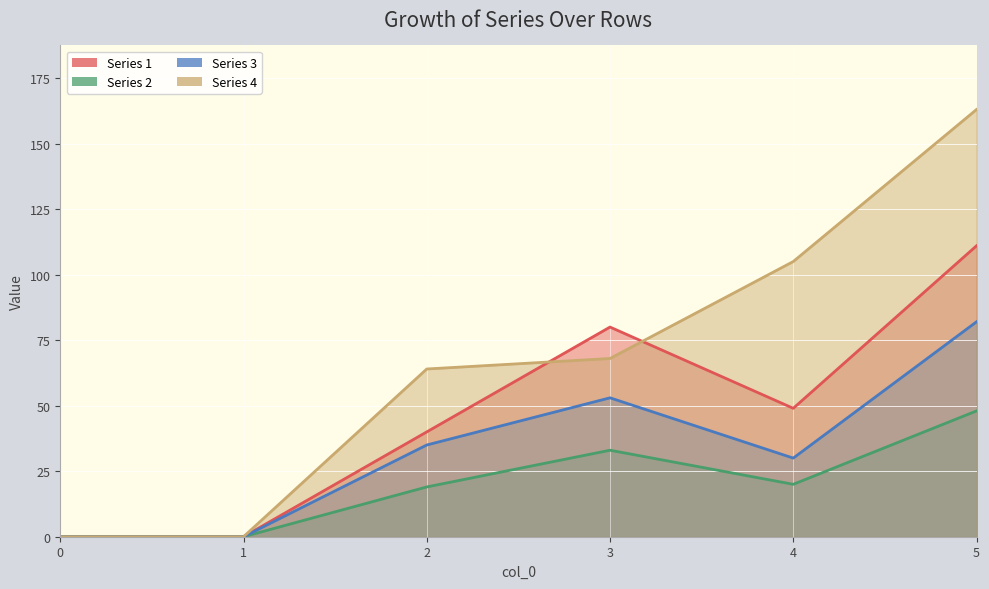

Where does the Series 3 series first go above 35?

3